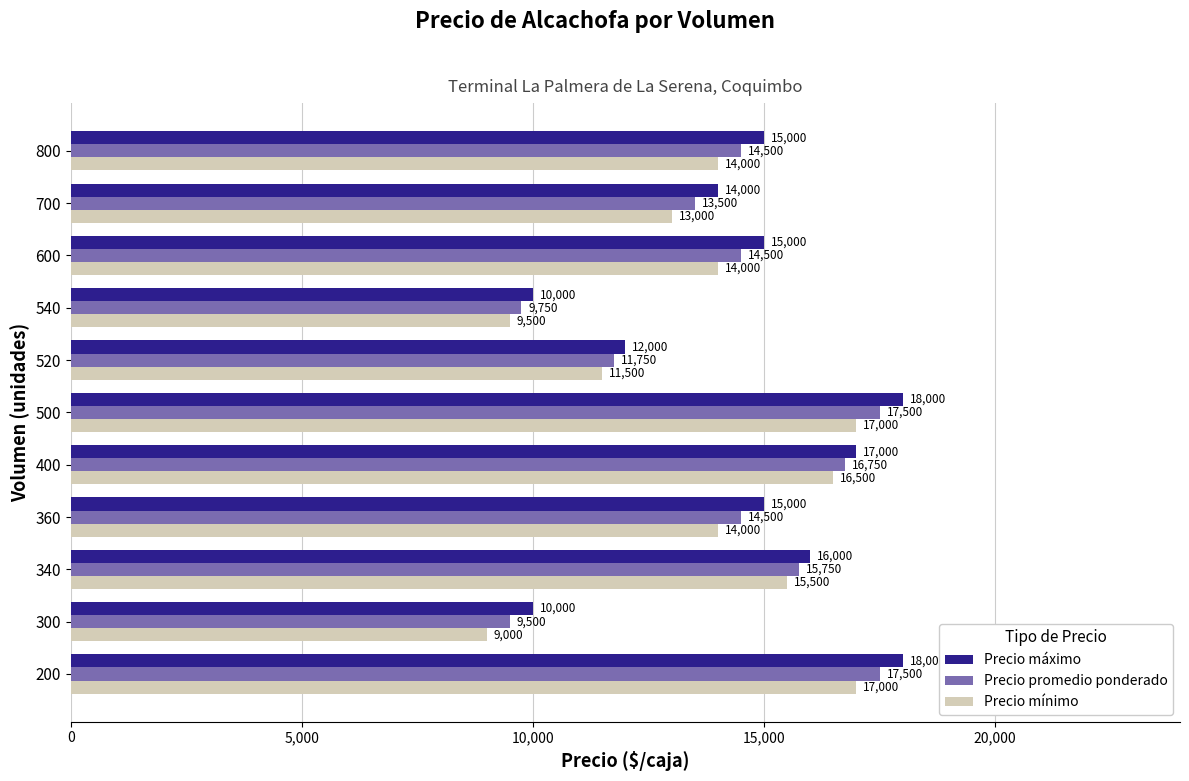

Between 340 and 700, which series saw the biggest shift?

Precio mínimo